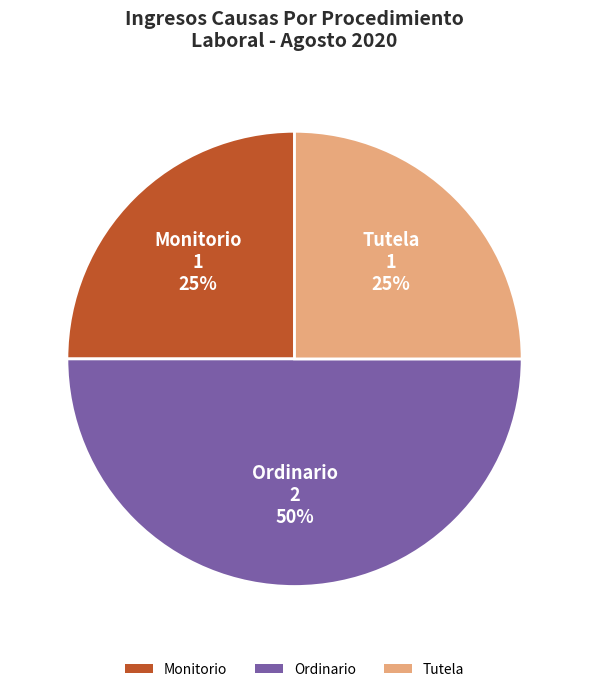

To the nearest percent, what is the combined percentage of Monitorio and Tutela?

50%